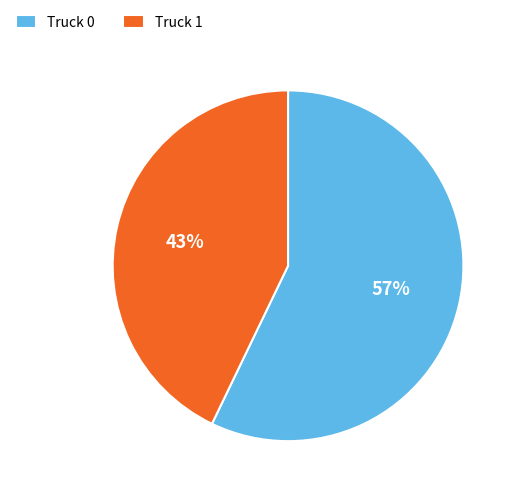

To the nearest percent, what portion does Truck 0 represent?

57%